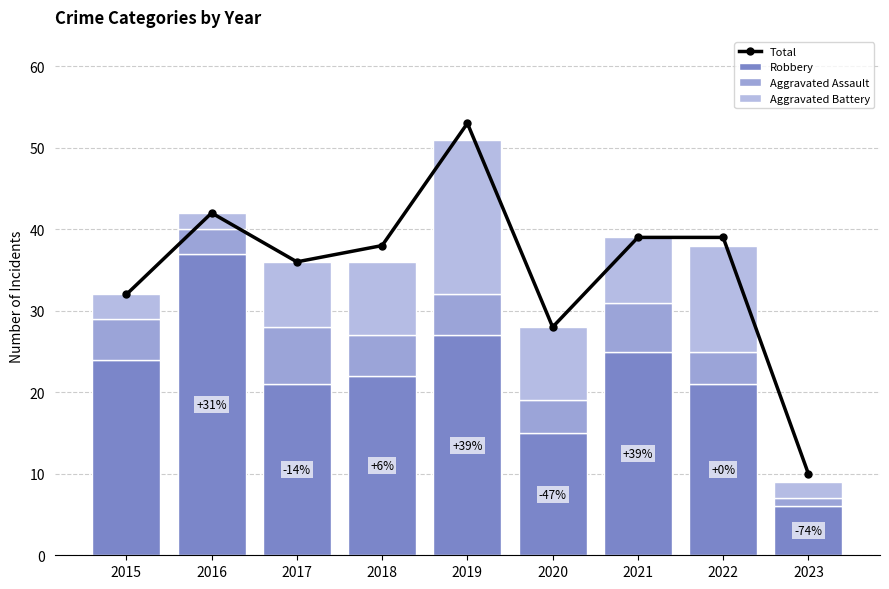

At which label does Aggravated Battery reach its peak?

2019